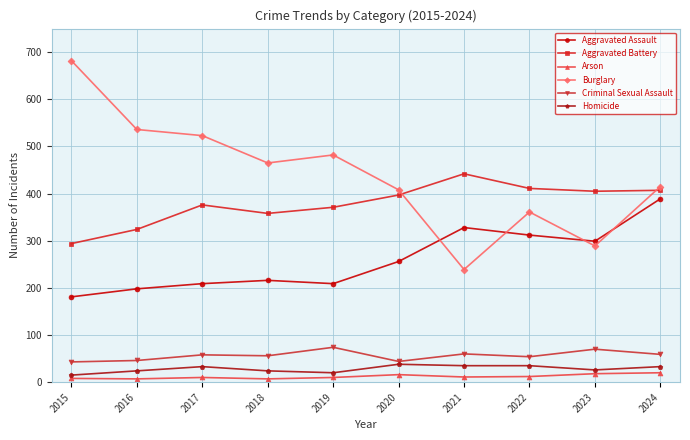

Which series has the largest total across all categories?

Burglary